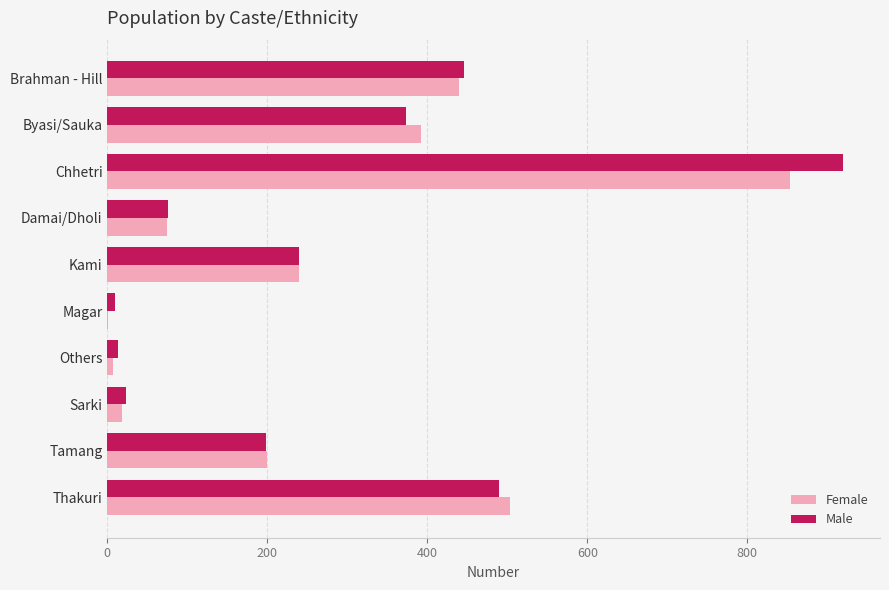

The Female series shows 335 at Thakuri. True or false?

False